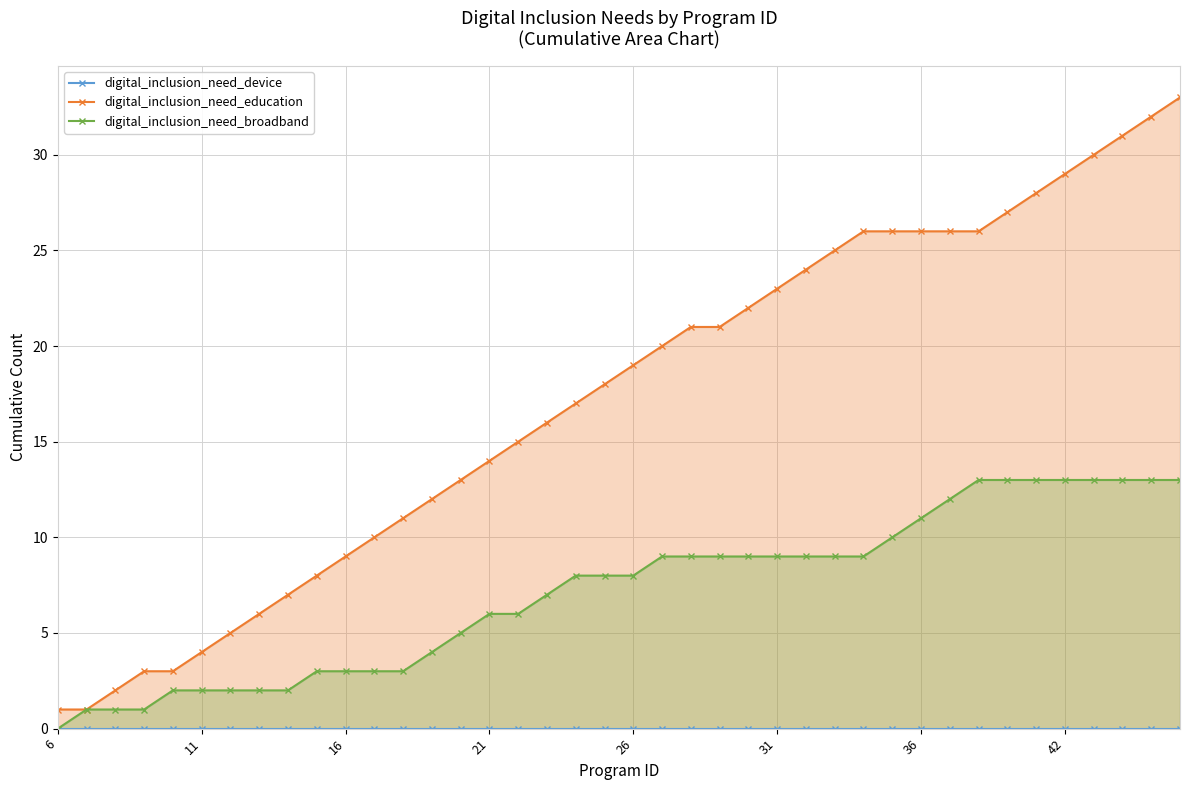

What is the value of the digital_inclusion_need_broadband point at the 18th from the left?

7